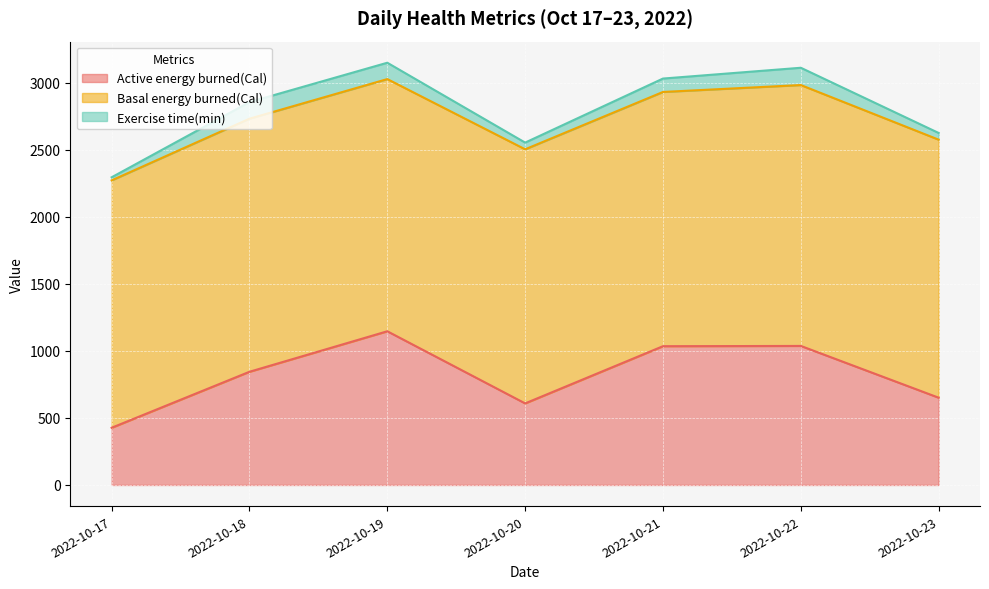

What is the value of the Active energy burned(Cal) point at the 2nd from the left?

844.7